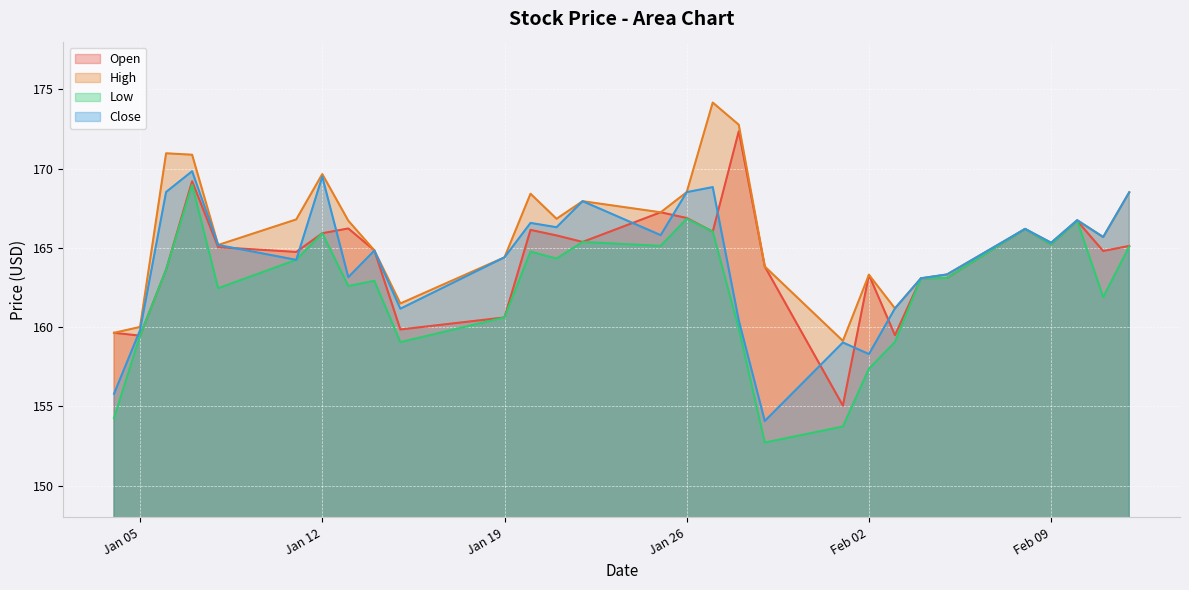

Between 2021-01-25 and 2021-02-05, which series saw the biggest shift?

Open